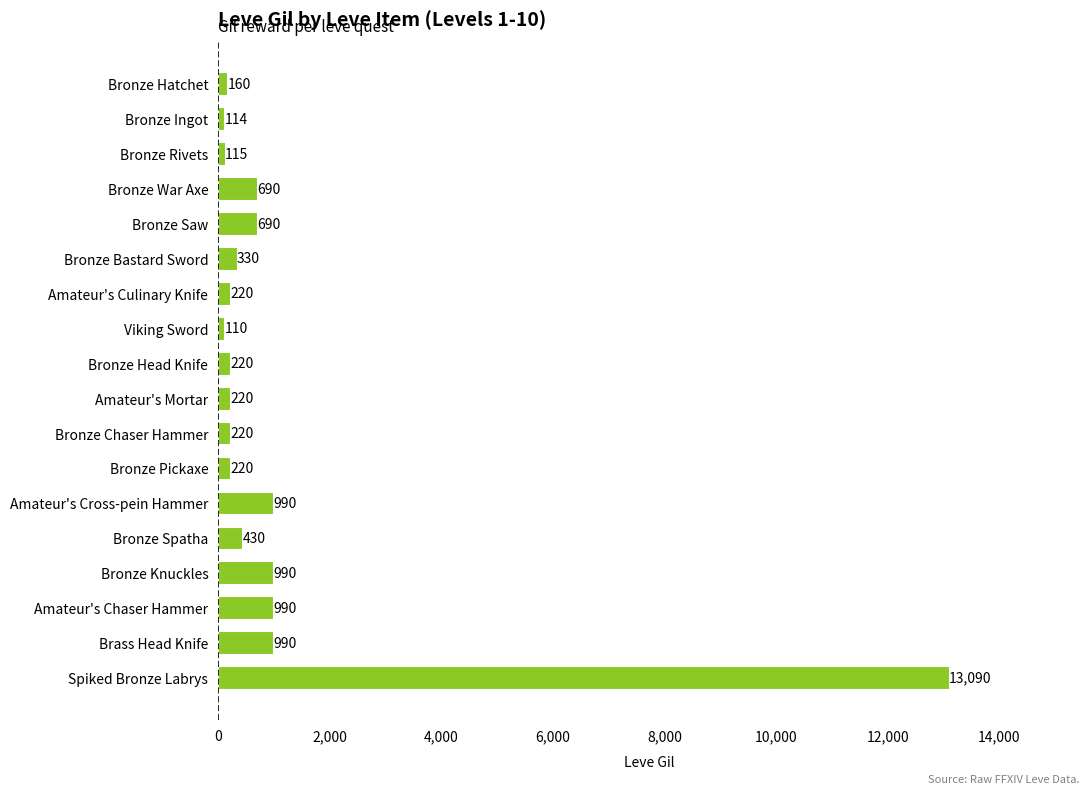

How many bars are there in total?

18